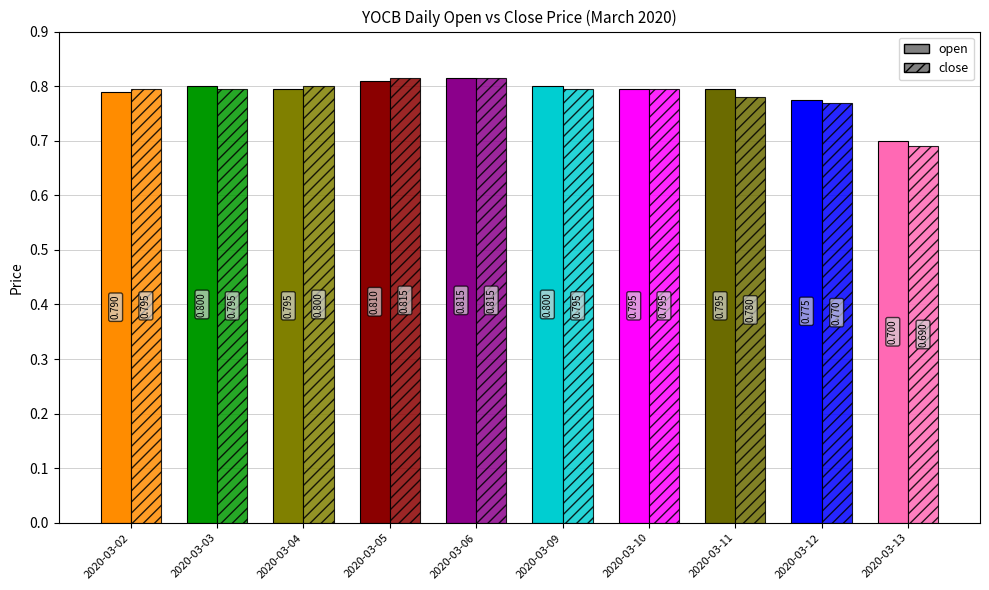

What is the difference between the maximum and minimum values in the close series?

0.1